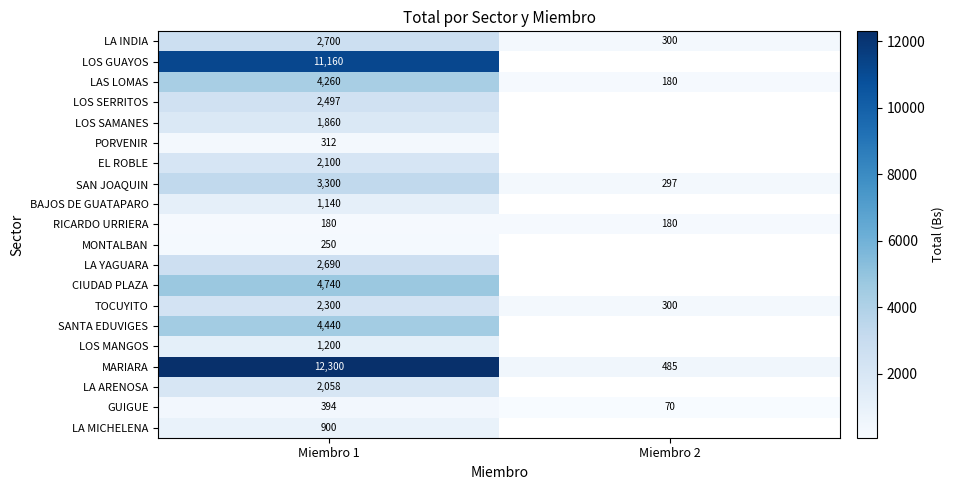

What is the lowest value of the CIUDAD PLAZA series?

4740.0